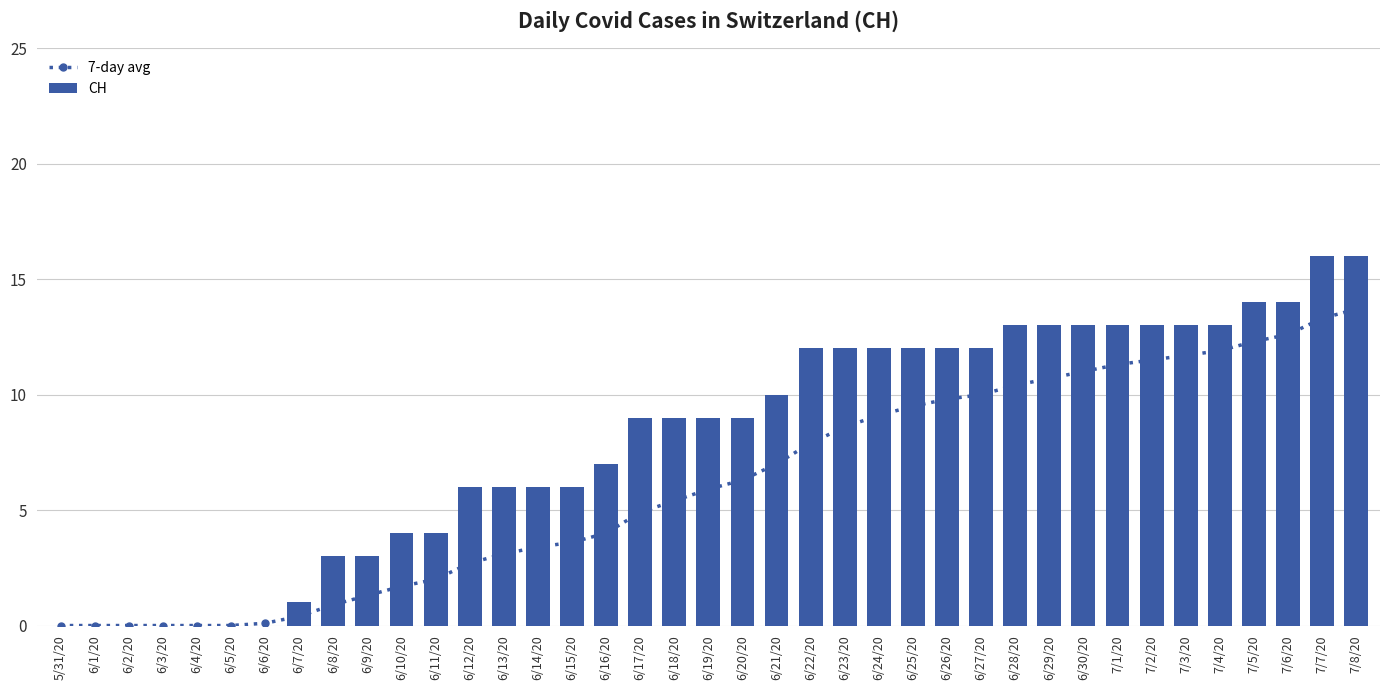

At 6/7/20, list the series in order from largest to smallest.

CH, 7-day avg